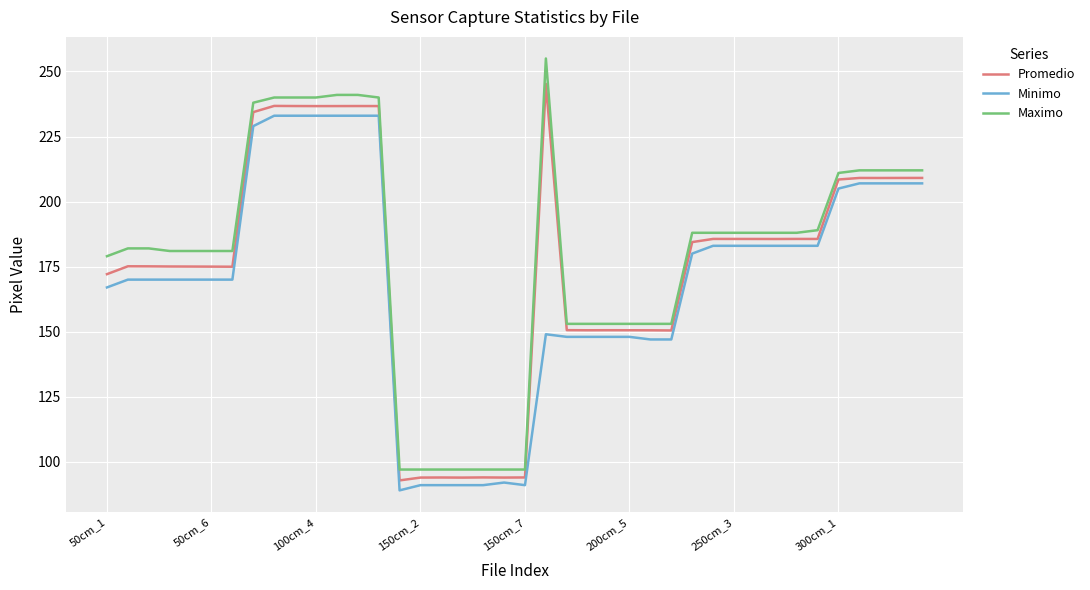

Which series has the largest range (max minus min)?

Maximo